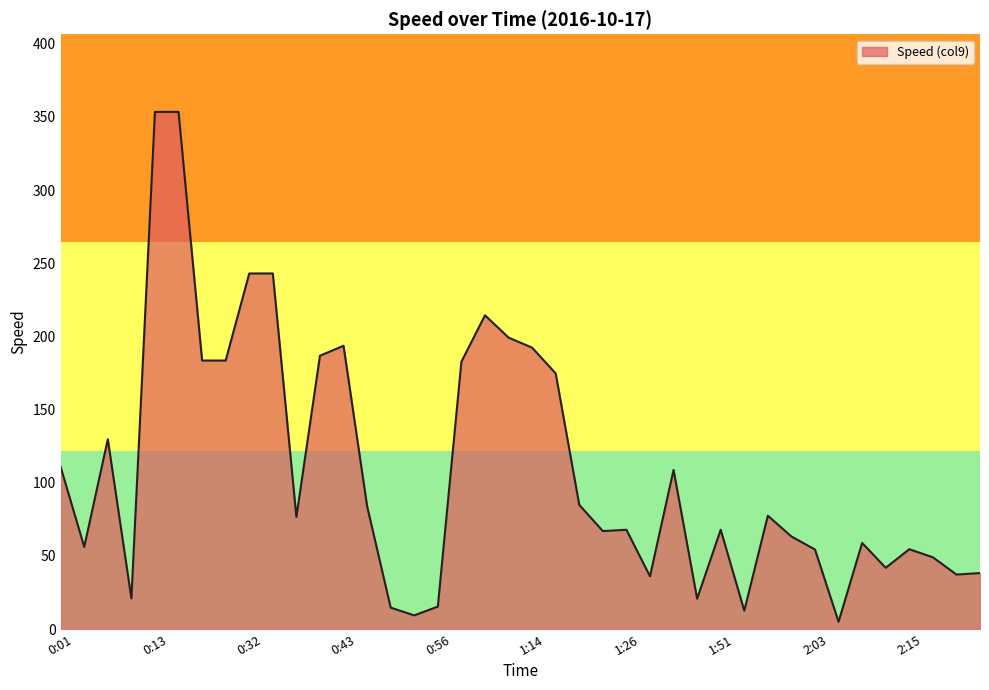

How many values are below 76?

20